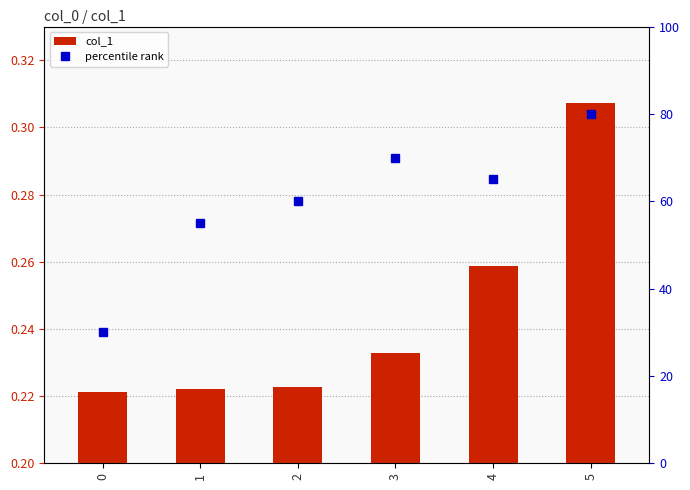

What is the value of the percentile rank bar at the 3rd from the left?

60.0